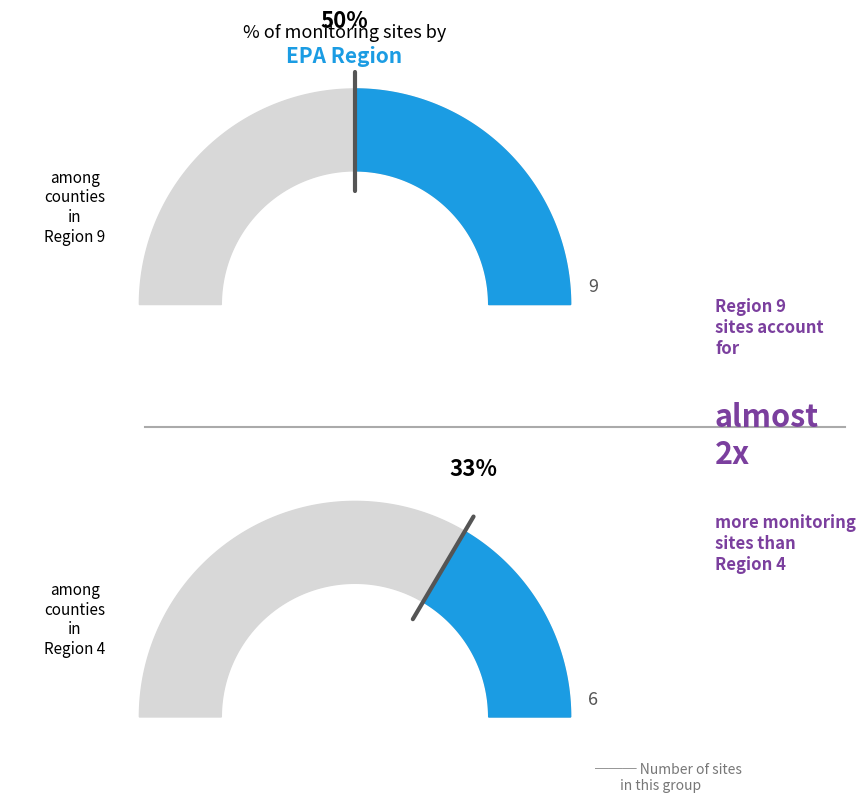

The EPA Region 9 slice represents 58% of the pie. True or false?

False